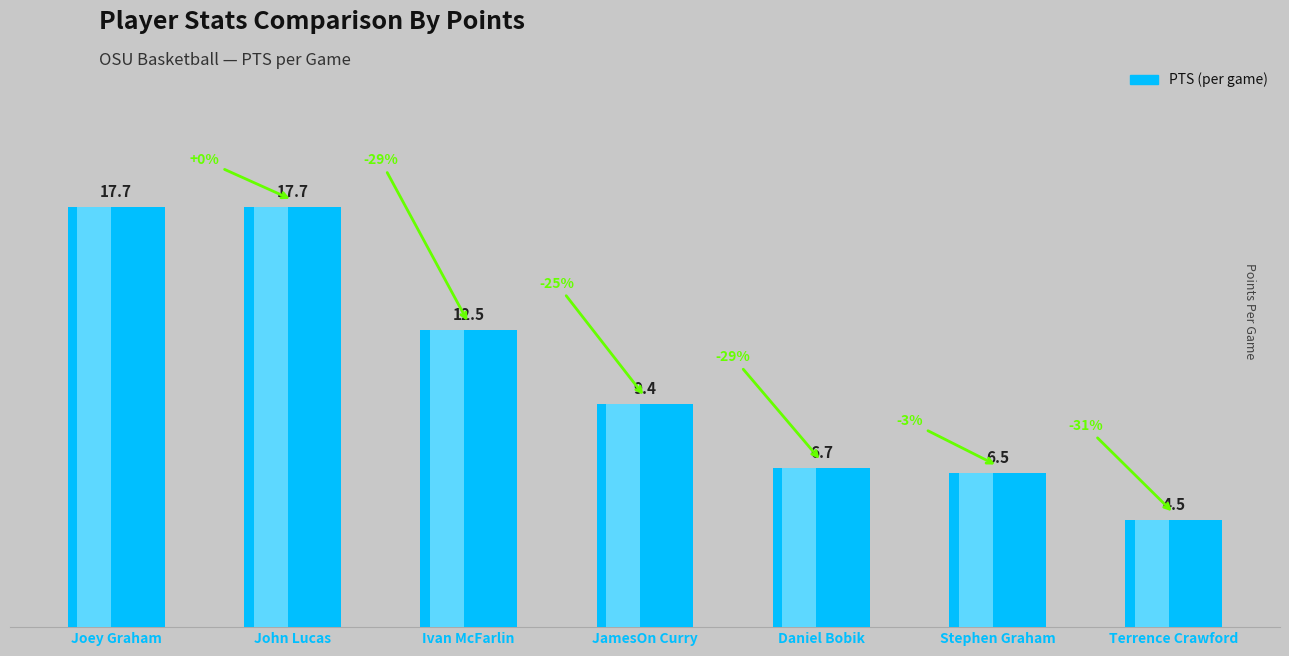

What is the label of the 1st bar from the right?

Terrence Crawford